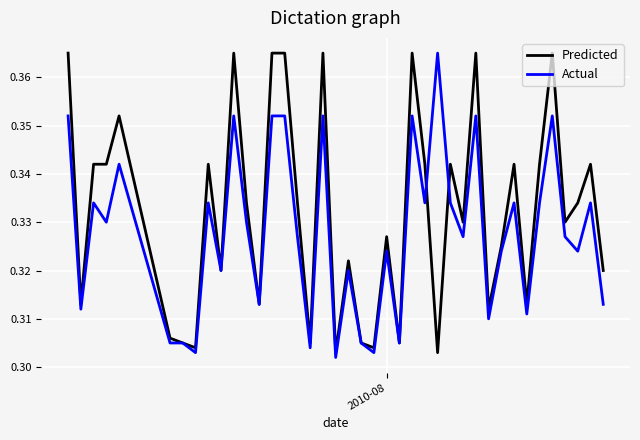

Rank the series by their average value, from highest to lowest.

Predicted, Actual